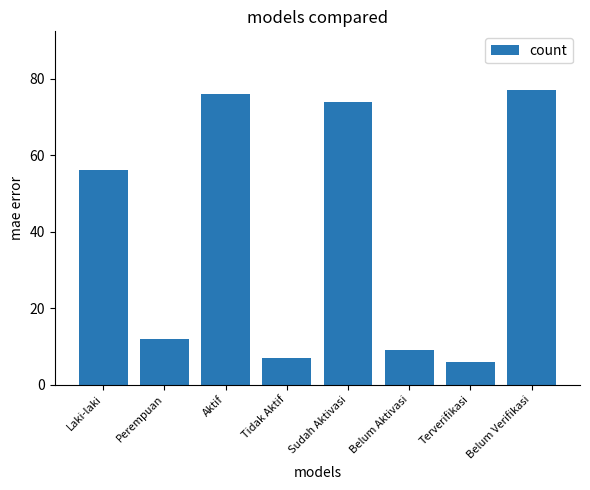

What is the minimum value shown in the chart?

6